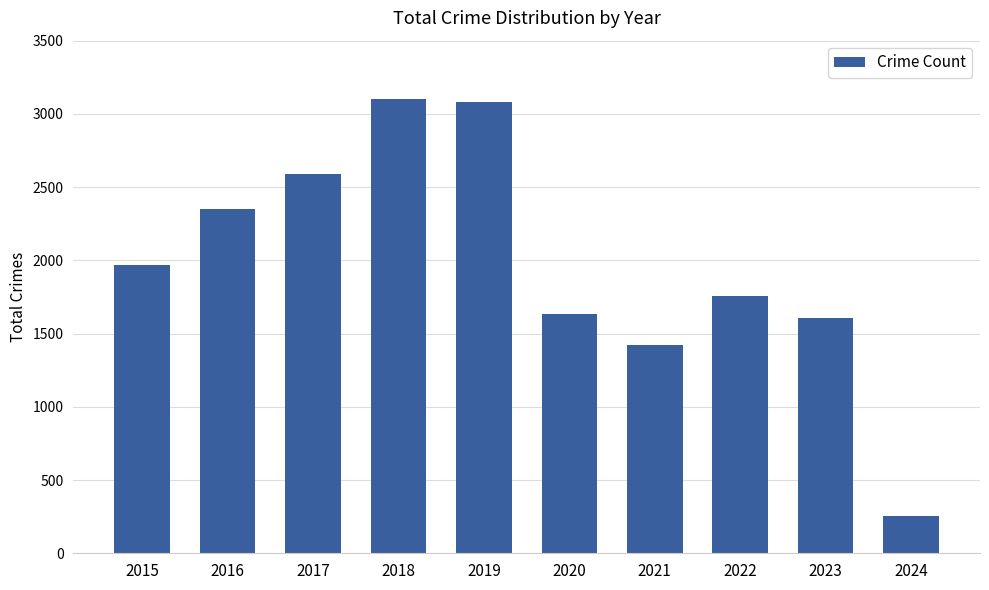

What is the sum of the values at 2024 and 2020?

1889